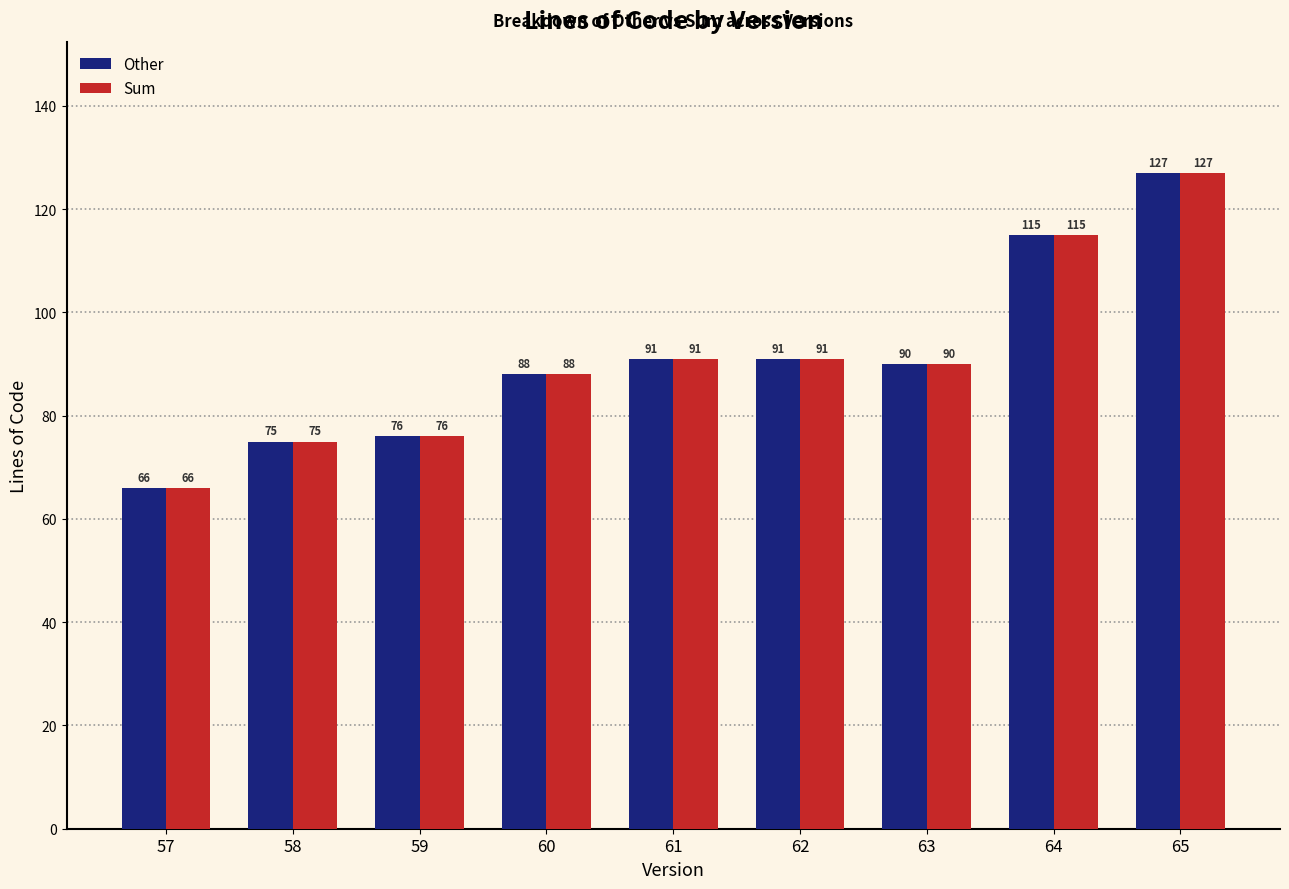

At which label does Sum first exceed 90?

61